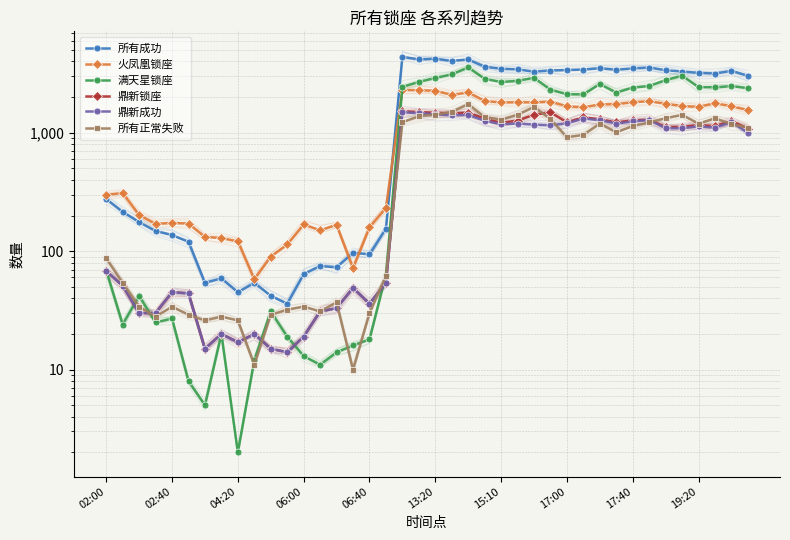

Where is 鼎新锁座 nearest to the value 766?

39